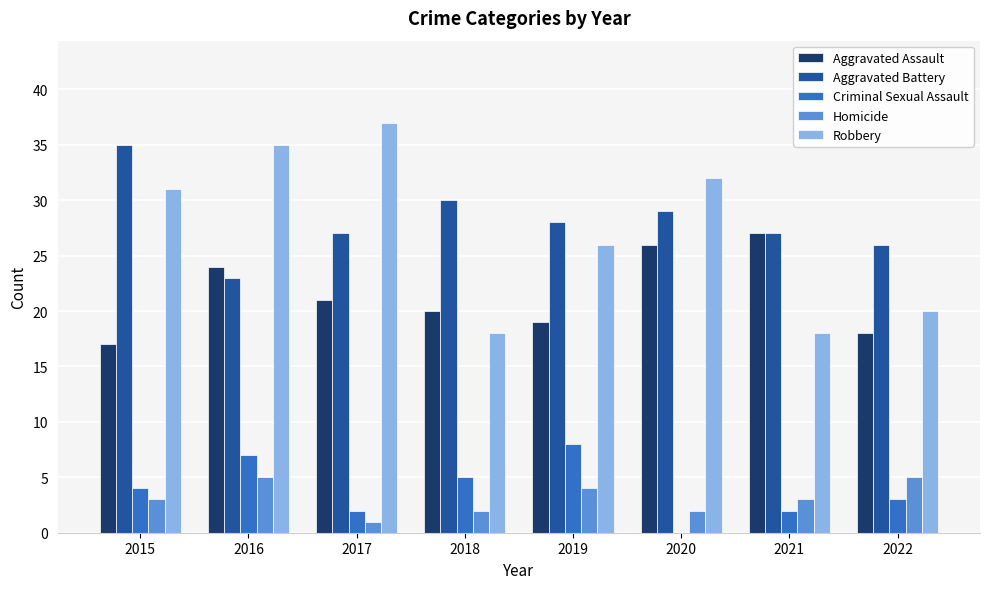

Which series changed the most between 2016 and 2019?

Robbery